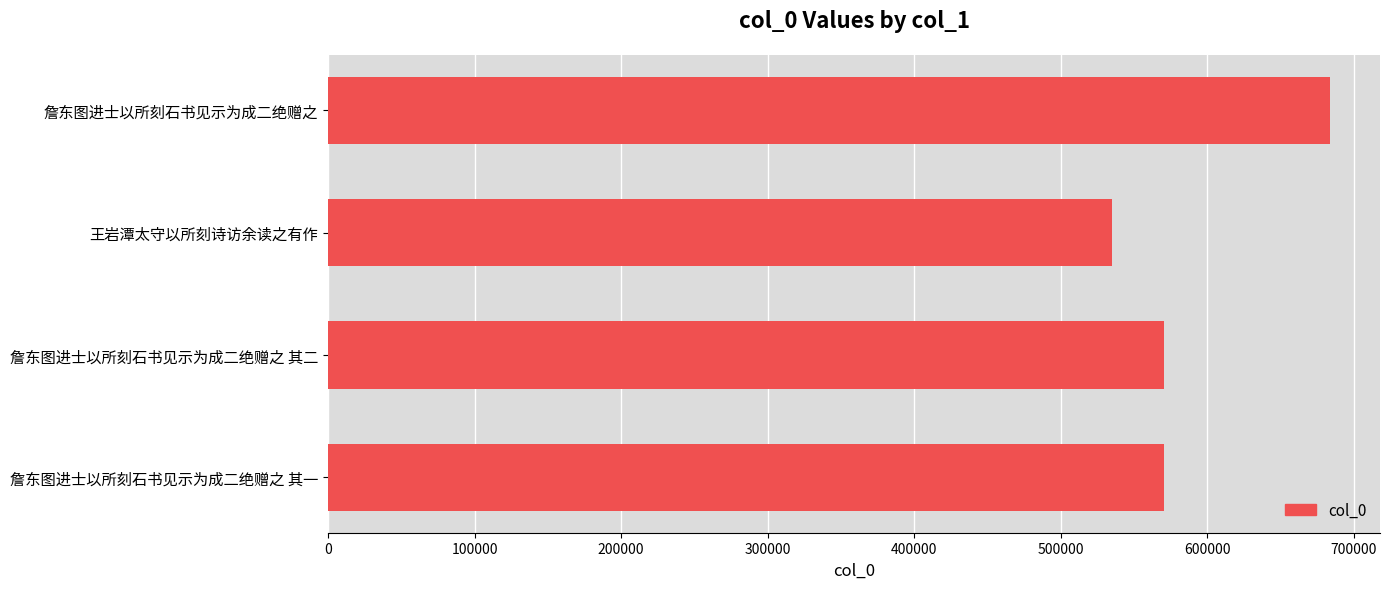

What is the difference between the maximum and minimum values?

148654